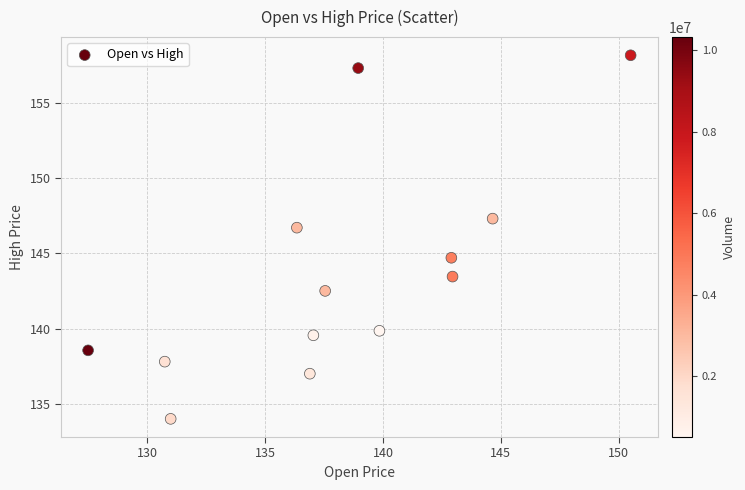

What Y value in the scatter plot is closest to 146?

146.7